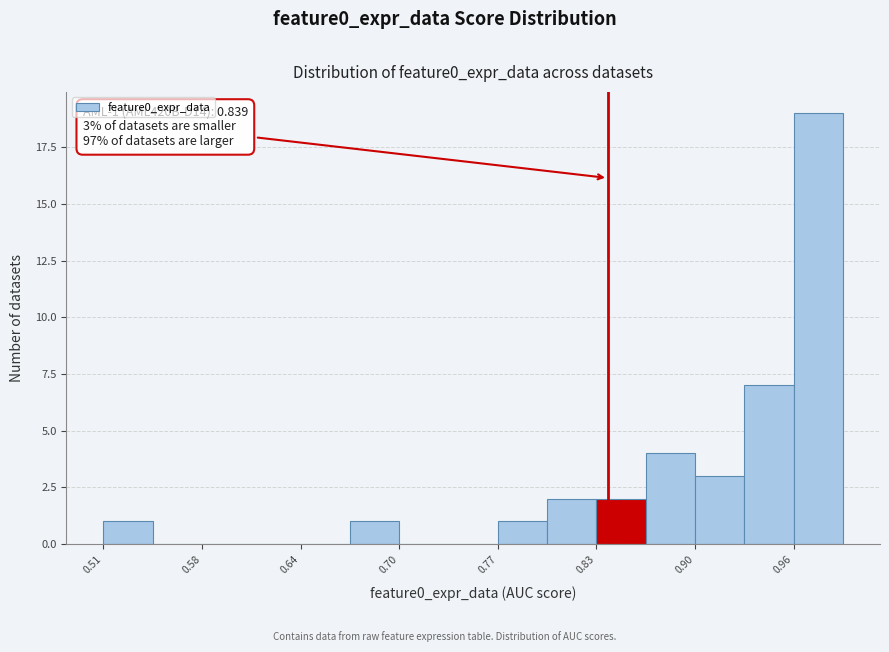

Around what value on the x-axis is the tallest bar? Give the approximate position of its centre, as read against the axis.

0.97